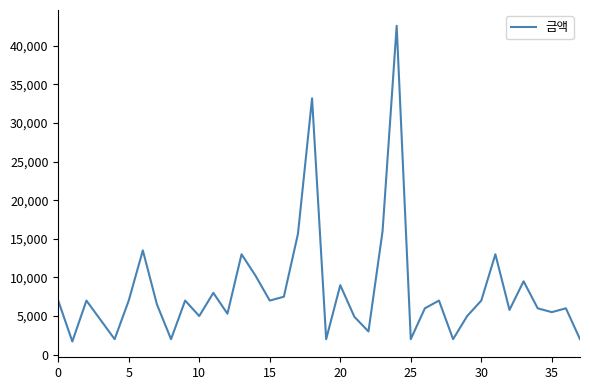

What is the smallest value displayed?

1700